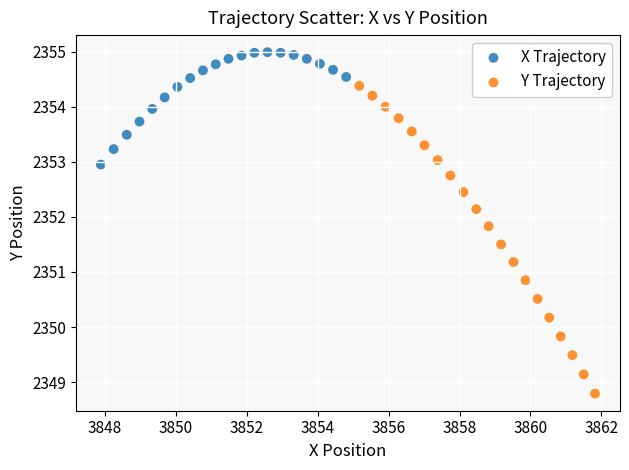

Which series contains the highest Y value?

X Trajectory